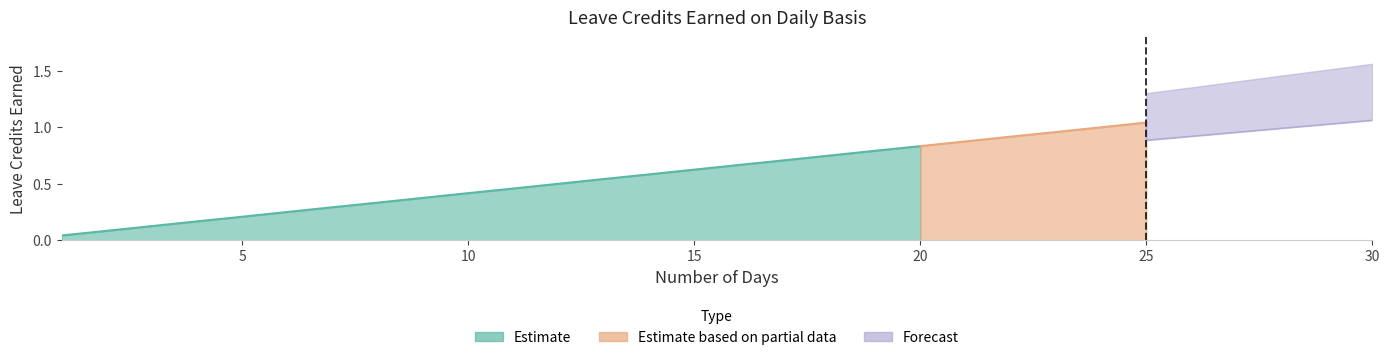

List the labels in order of SL Earned (Alt) value, largest first.

30, 29, 28, 27, 26, 25, 24, 23, 22, 21, 20, 19, 18, 17, 16, 15, 14, 13, 12, 11, 10, 9, 8, 7, 6, 5, 4, 3, 2, 1